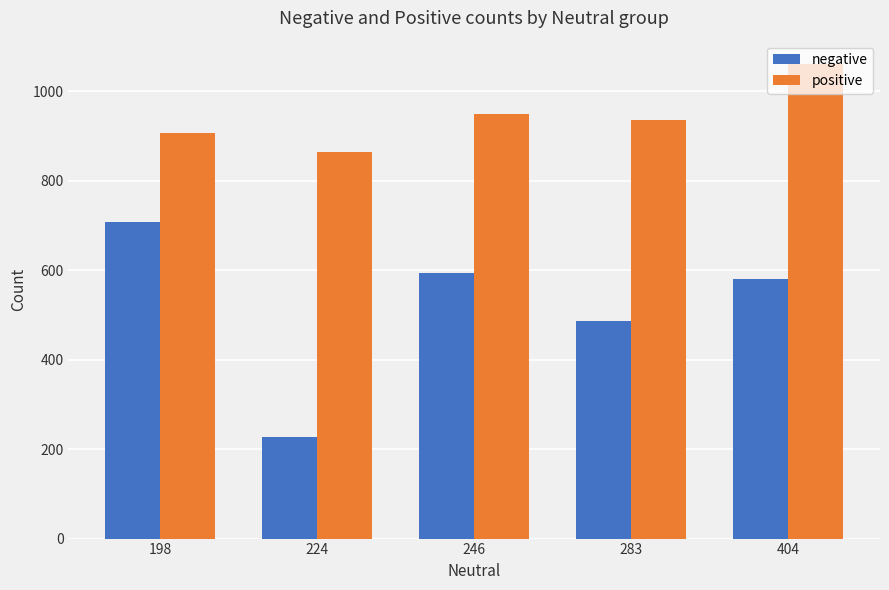

The value of negative at 404 is 580. True or false?

True